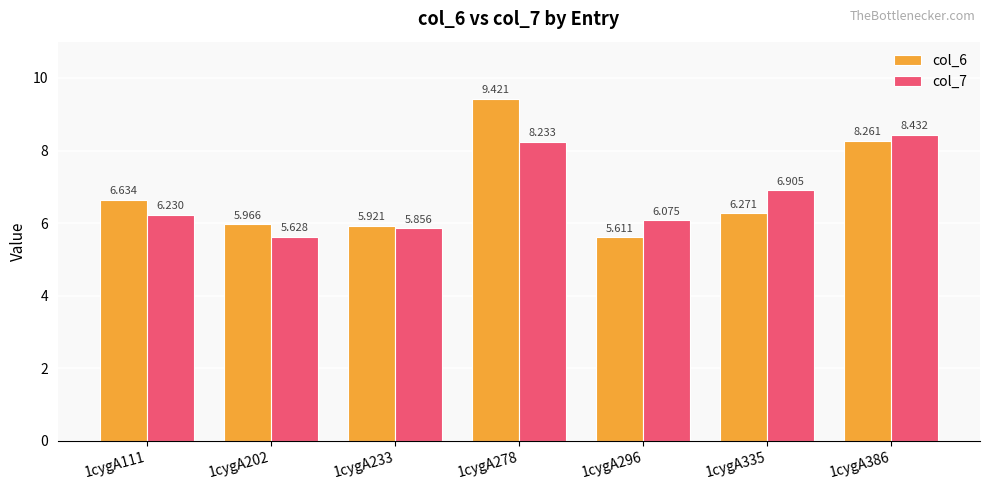

At which label does col_6 first exceed 6?

1cygA111